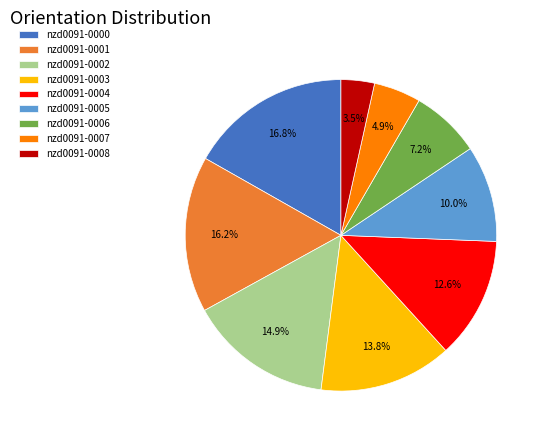

What is the smallest slice in the pie chart?

nzd0091-0008